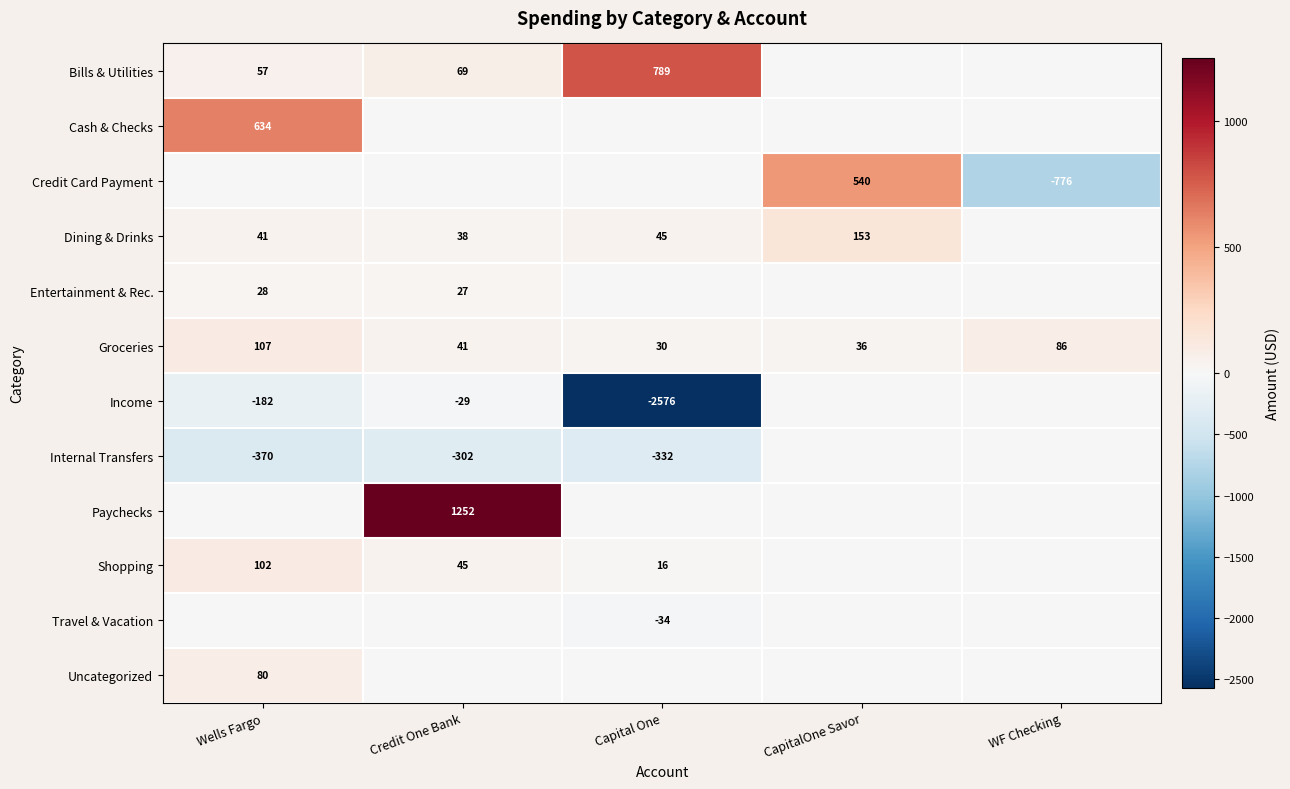

True or false: Shopping has a value of 140 at Wells Fargo.

False